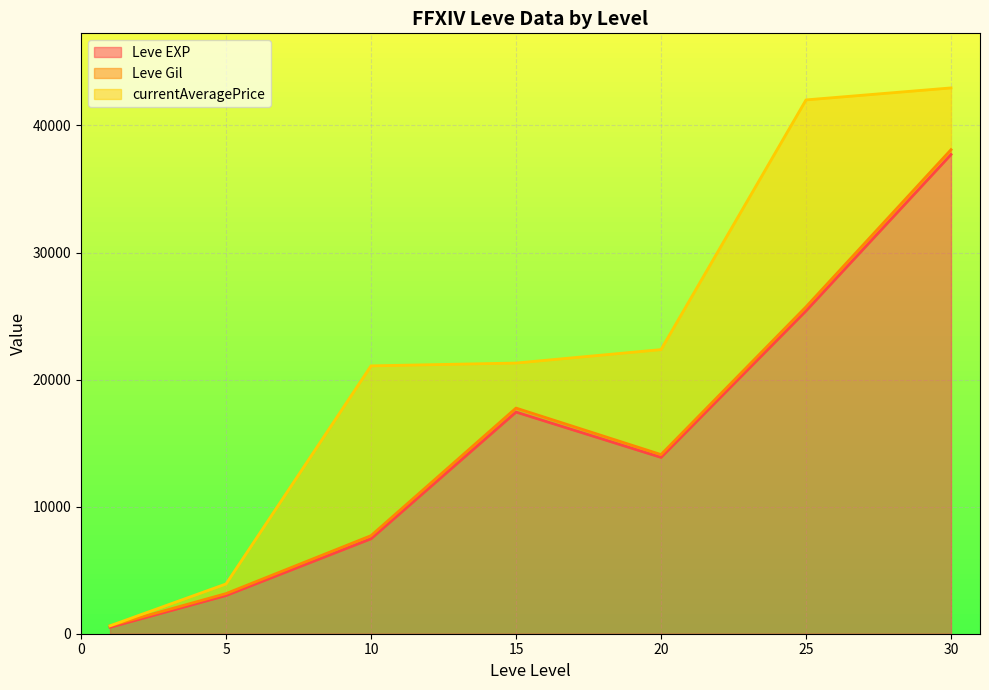

Rank the series by their average value, from lowest to highest.

Leve Gil, currentAveragePrice, Leve EXP